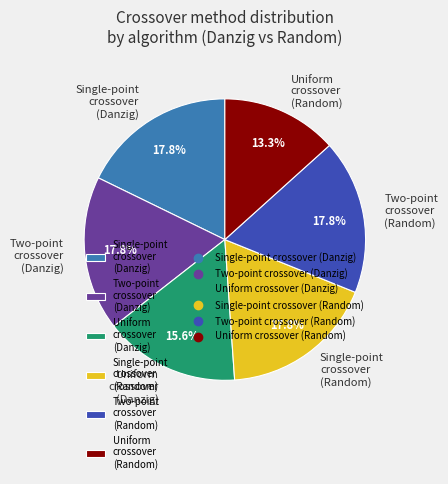

Which category has the smallest portion of the pie?

Uniform crossover (Random)